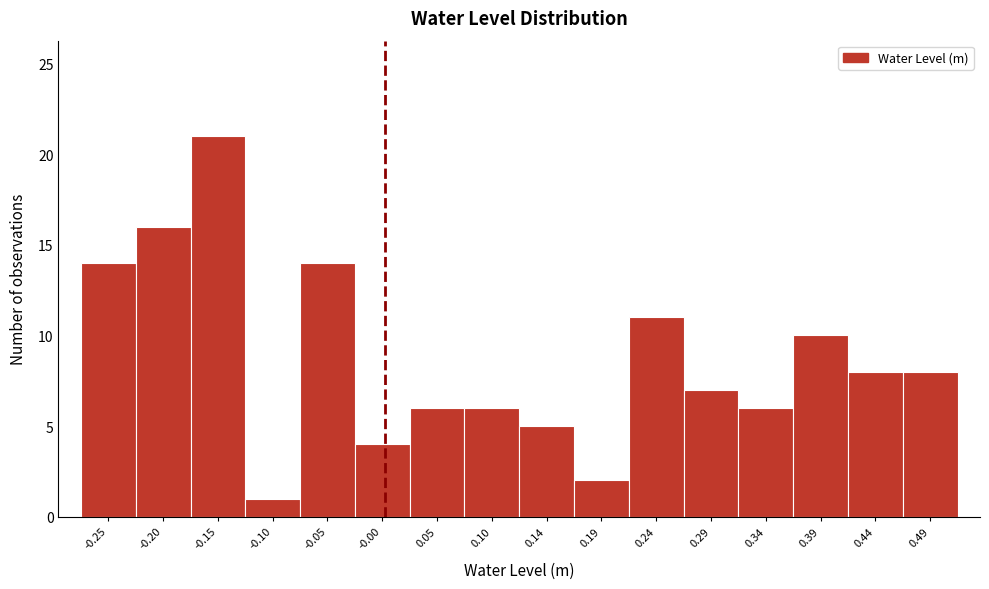

Reading left to right, transcribe this chart: for each bar, give the range it covers on the x-axis and its height. Neither the bar edges nor the heights are printed on the chart, so give them approximately, as read against the axes.

-0.270 to -0.220: 14
-0.220 to -0.175: 16
-0.175 to -0.125: 21
-0.125 to -0.075: 1
-0.075 to -0.025: 14
-0.025 to 0.020: 4
0.020 to 0.070: 6
0.070 to 0.120: 6
0.120 to 0.170: 5
0.170 to 0.215: 2
0.215 to 0.265: 11
0.265 to 0.315: 7
0.315 to 0.365: 6
0.365 to 0.410: 10
0.410 to 0.460: 8
0.460 to 0.510: 8